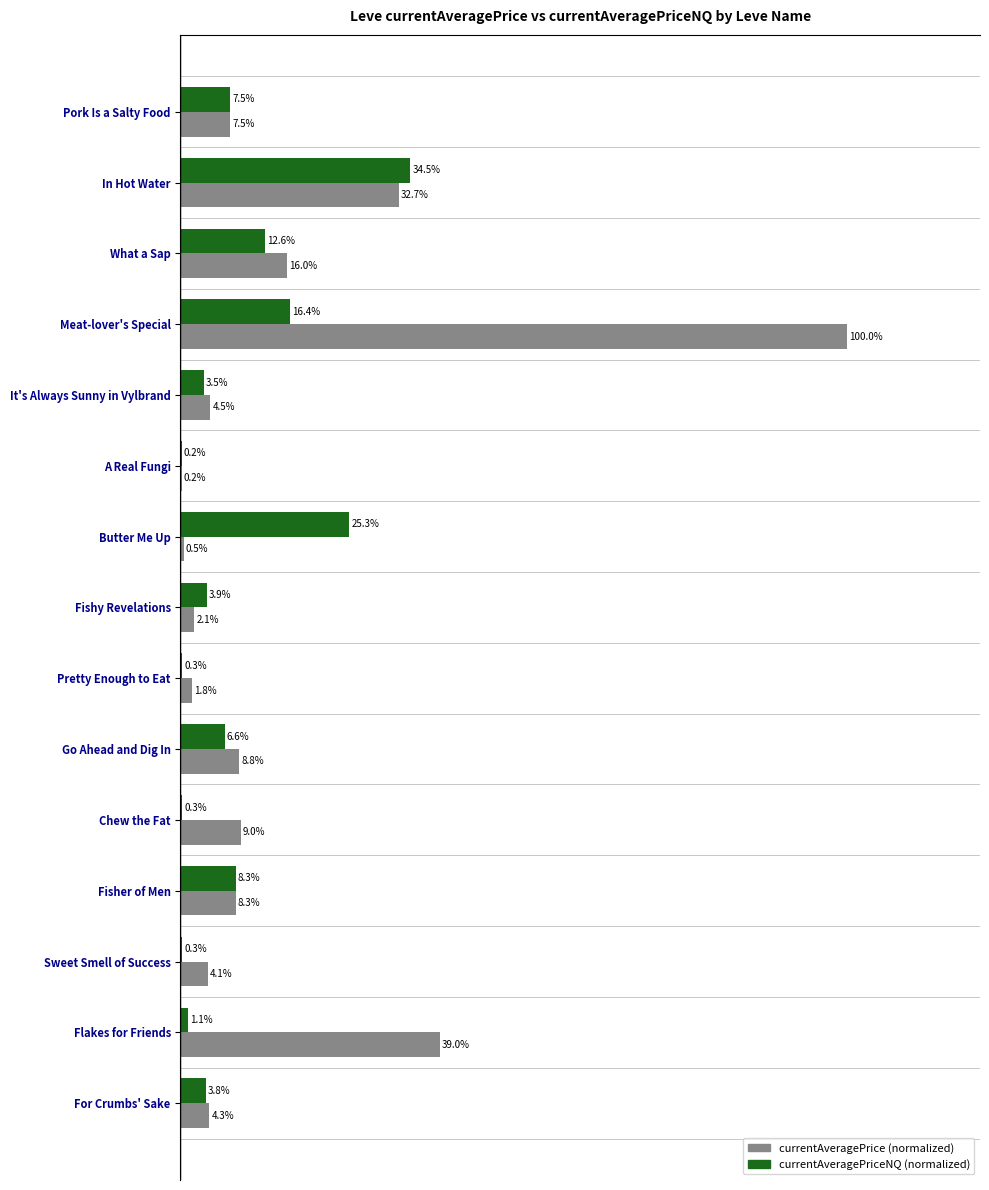

At which category is the sum across all series the highest?

Meat-lover's Special